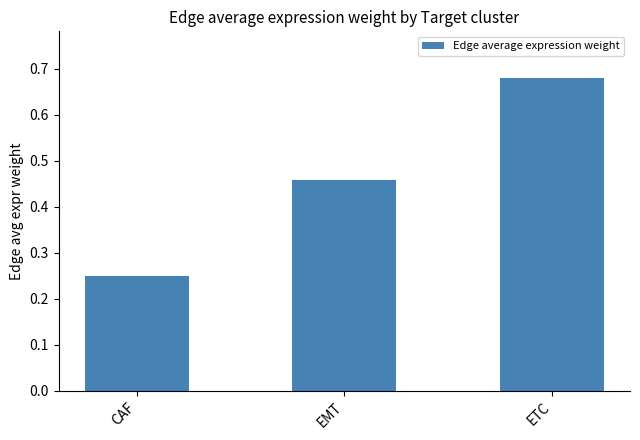

List the labels in order of value, largest first.

ETC, EMT, CAF